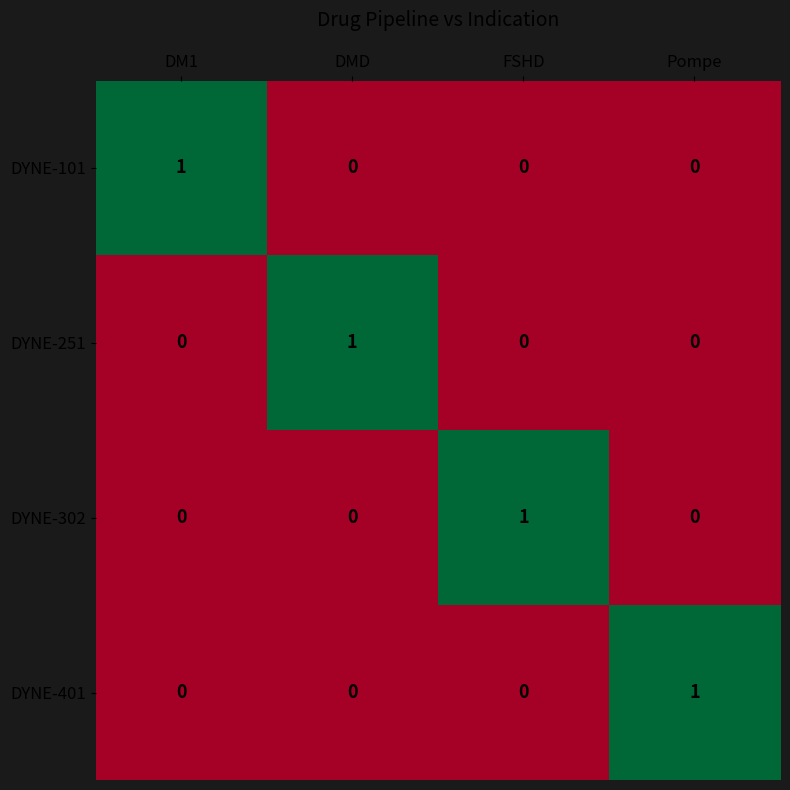

How many DYNE-101 values are between 0 and 1?

4